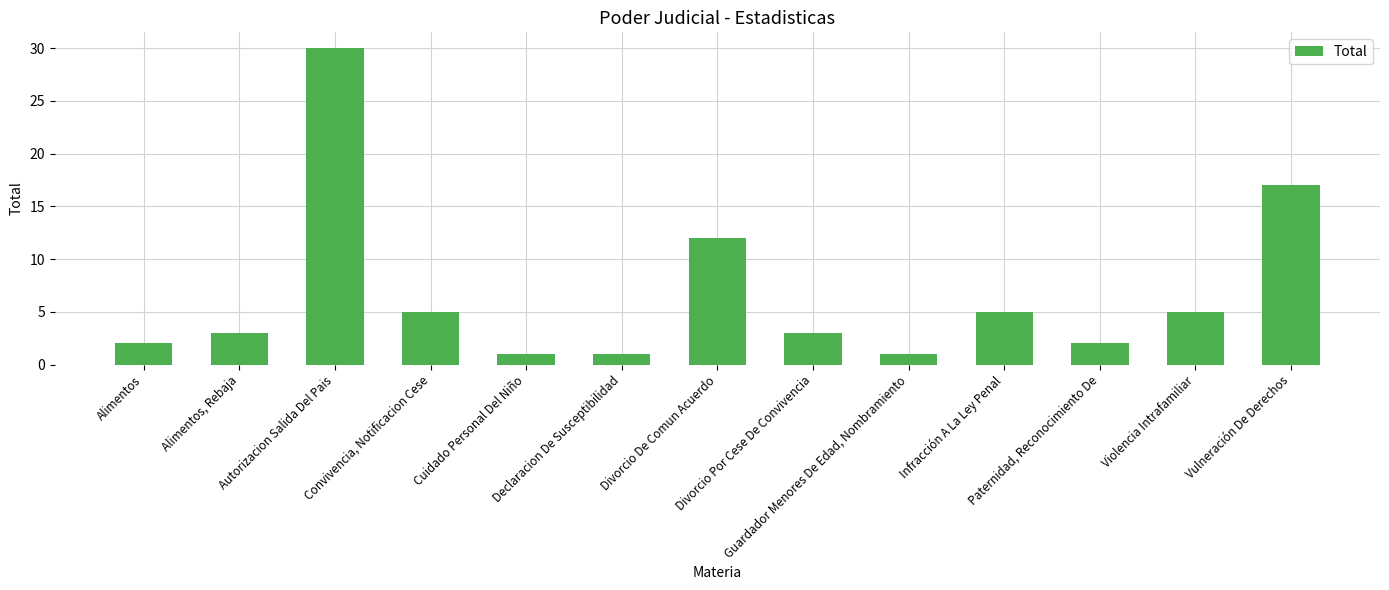

Is it true that the value at Violencia Intrafamiliar is 3?

False